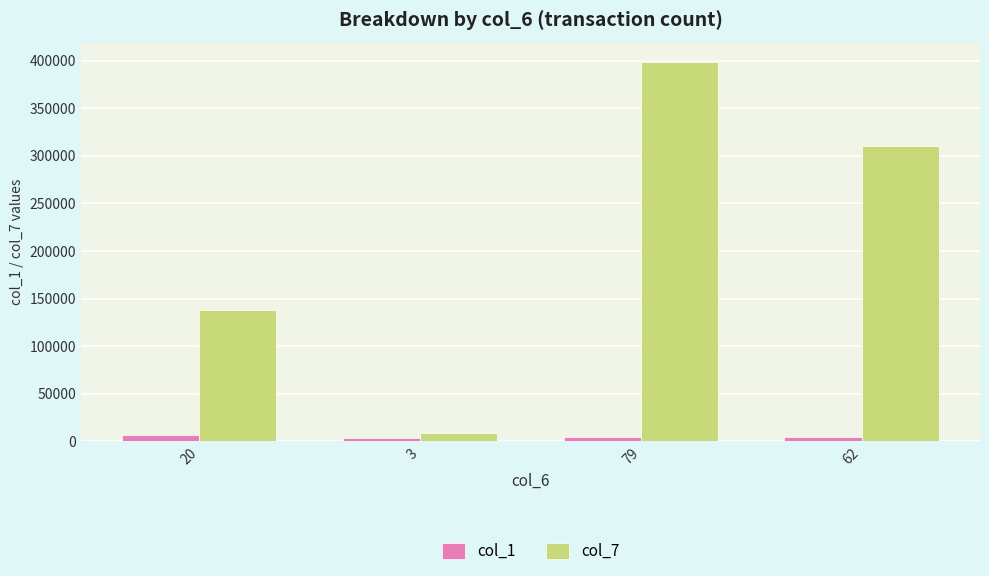

At which category is the sum across all series the highest?

79